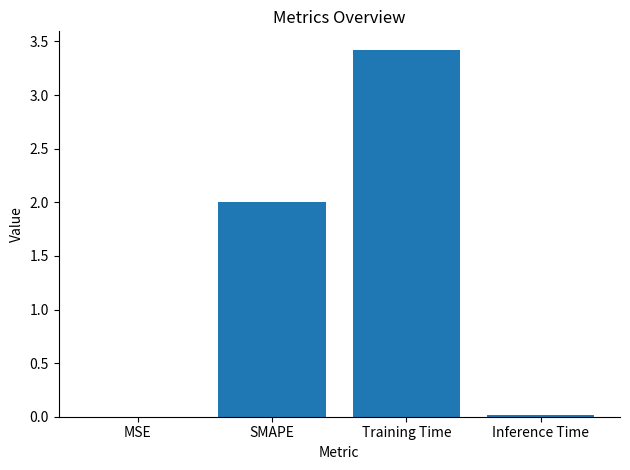

What is the approximate value at Training Time?

3.4